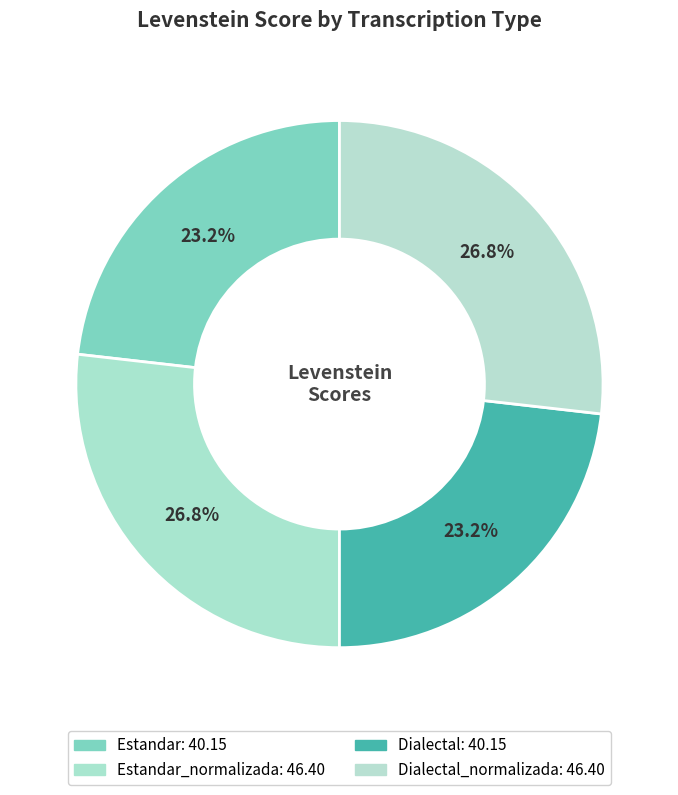

Which category has the smallest portion of the pie?

Estandar